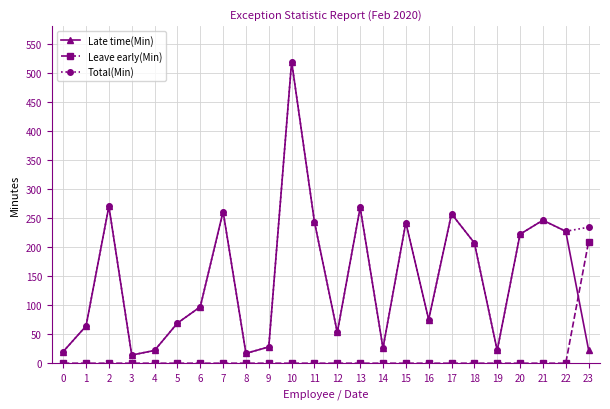

Is the value of Leave early(Min) at 23 greater than the value of Total(Min) at 23?

No